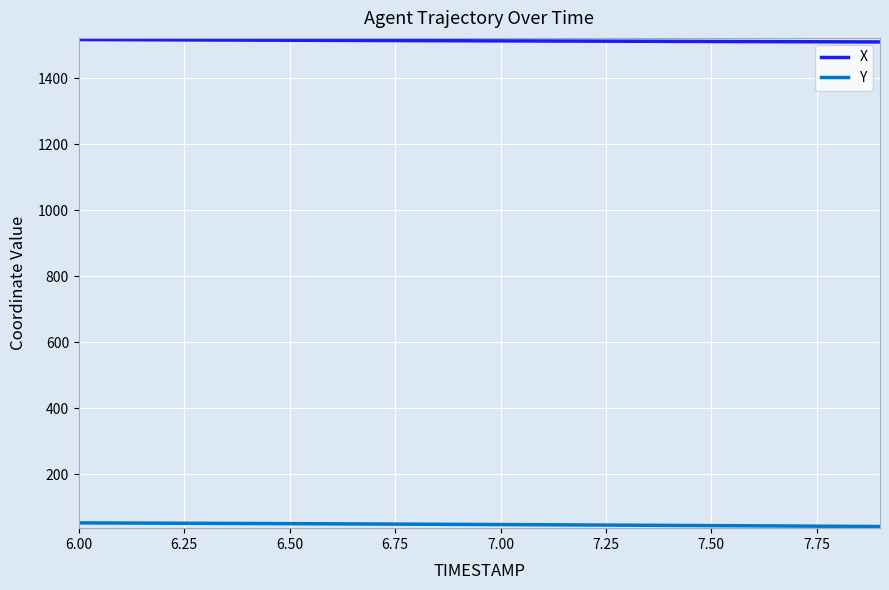

True or false: X and Y cross at least once.

False